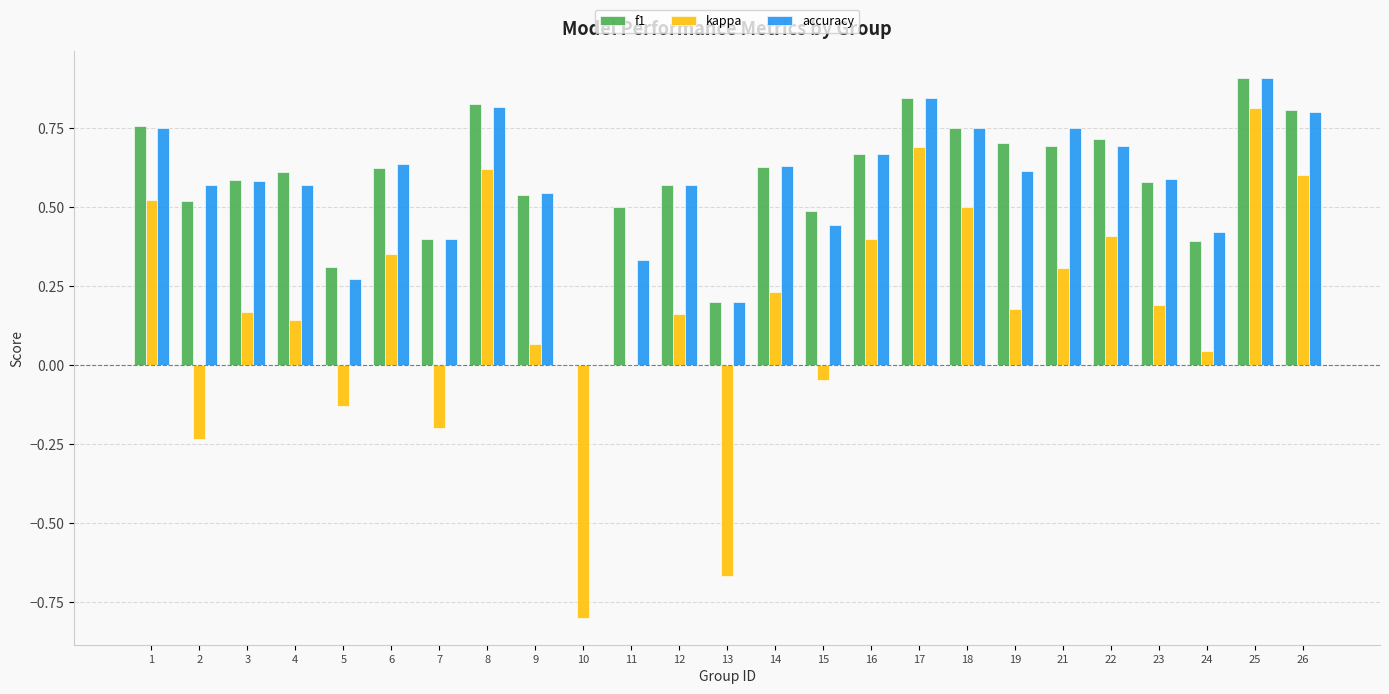

What is the sum of the f1 values at 23 and 4?

1.2